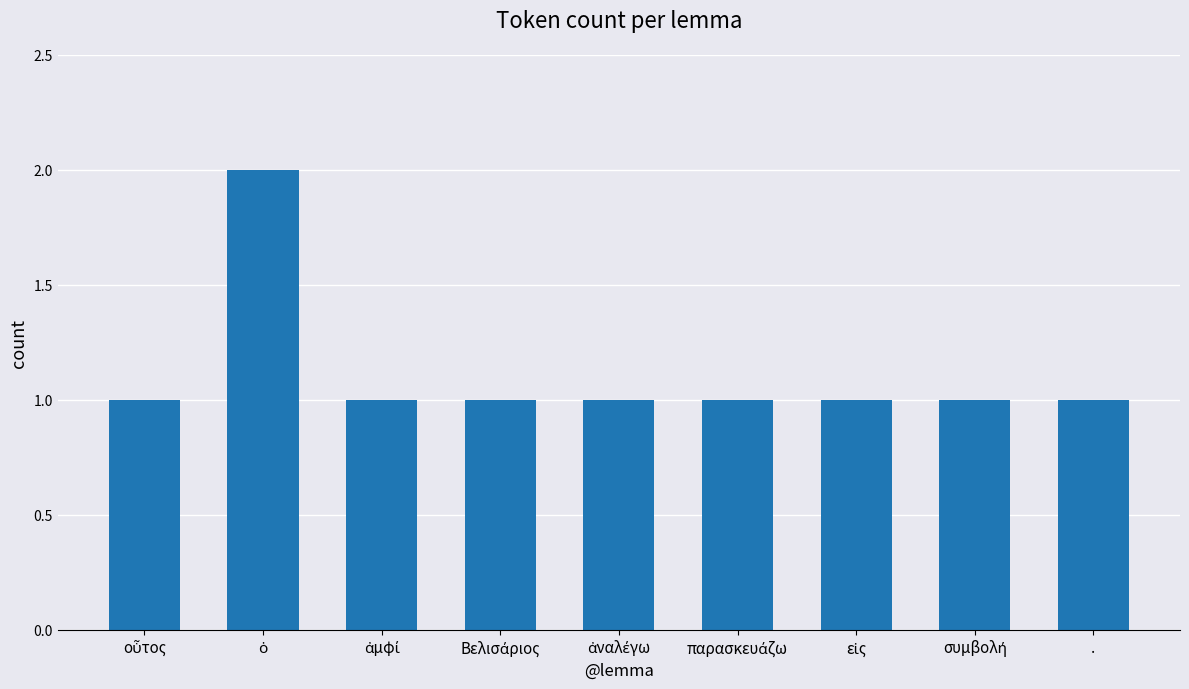

What is the value of the 6th bar from the left?

1